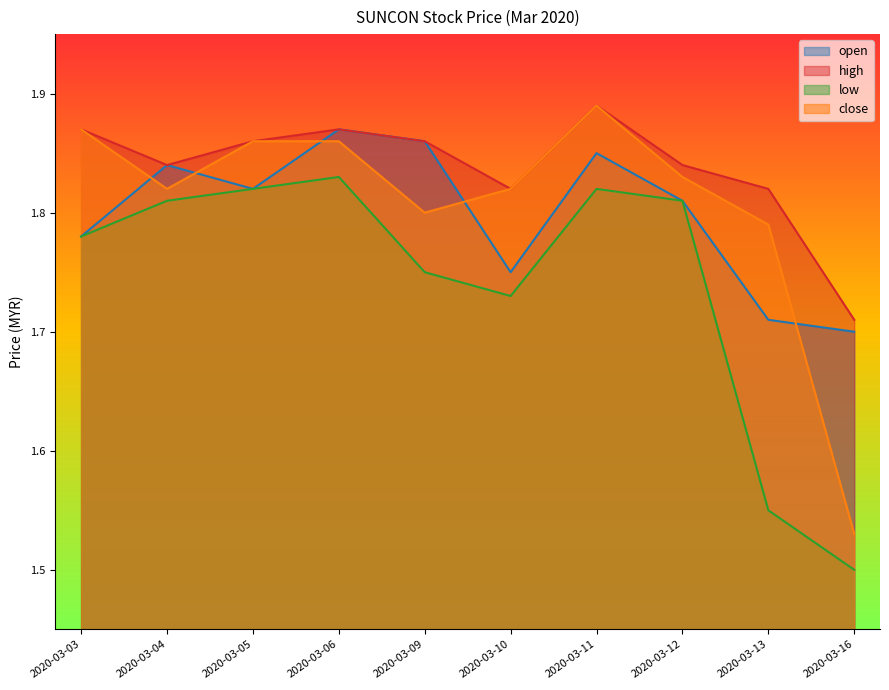

How many lines are shown in the chart?

4